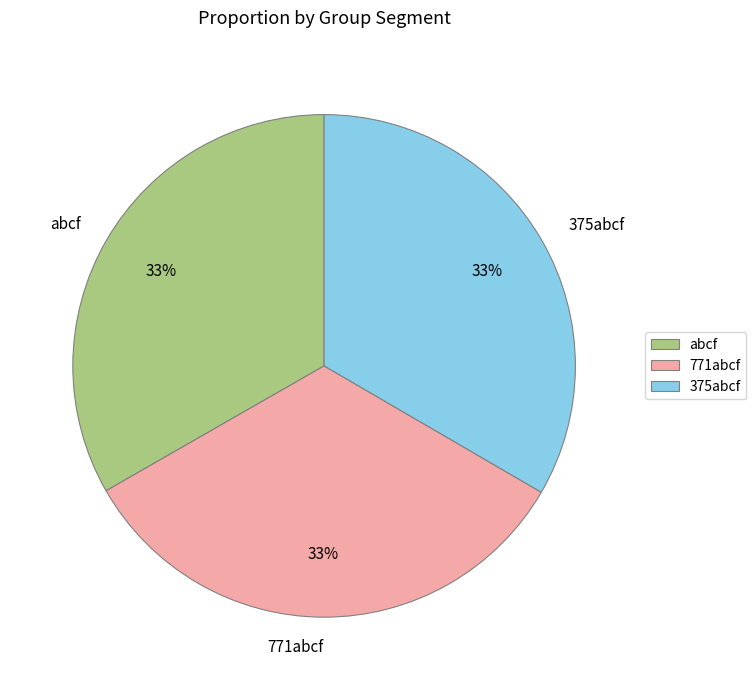

Count the number of slices in the pie.

3